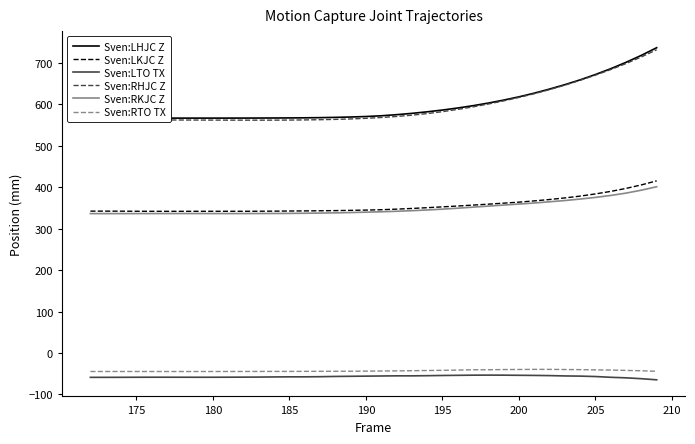

True or false: Sven:LHJC Z has more than 2 interior local peaks.

False